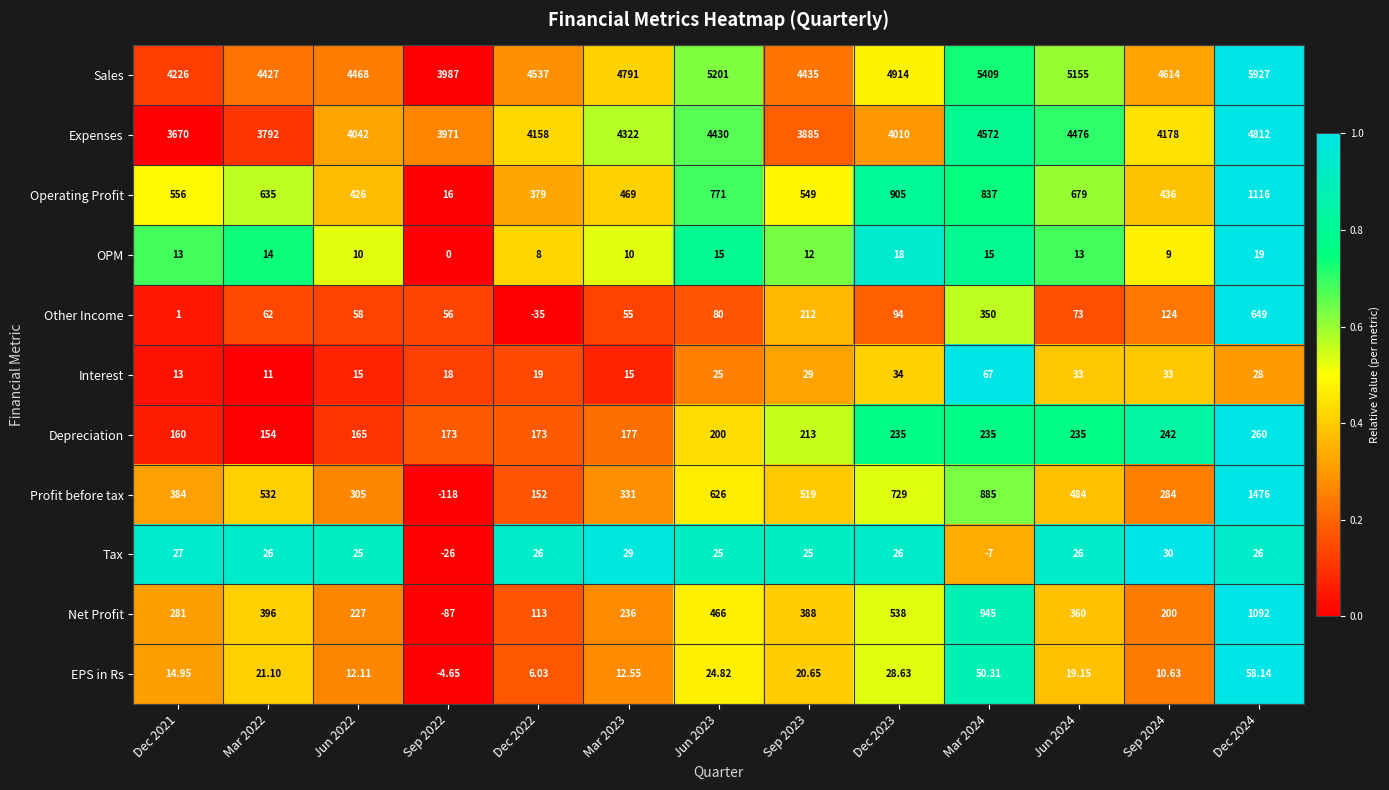

What is the greatest value displayed?

5927.0